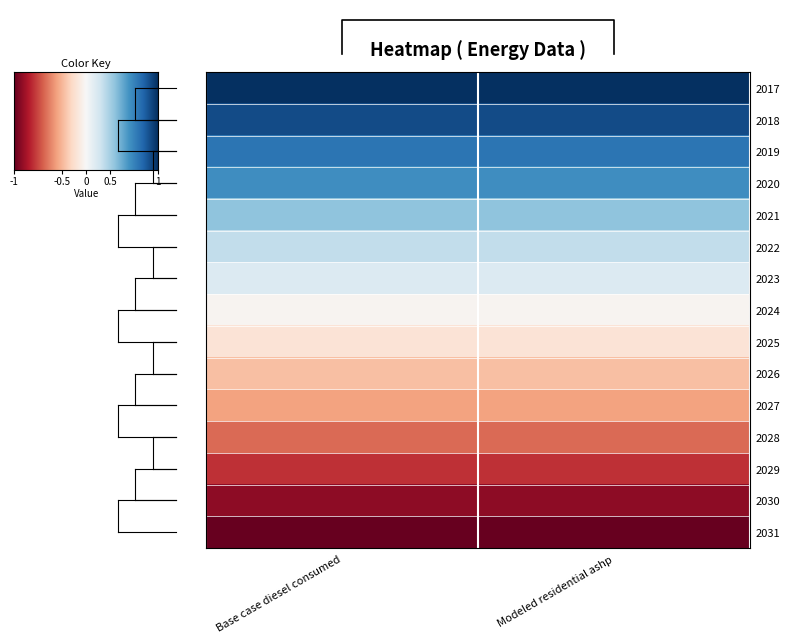

At how many categories does at least one series exceed 0?

2